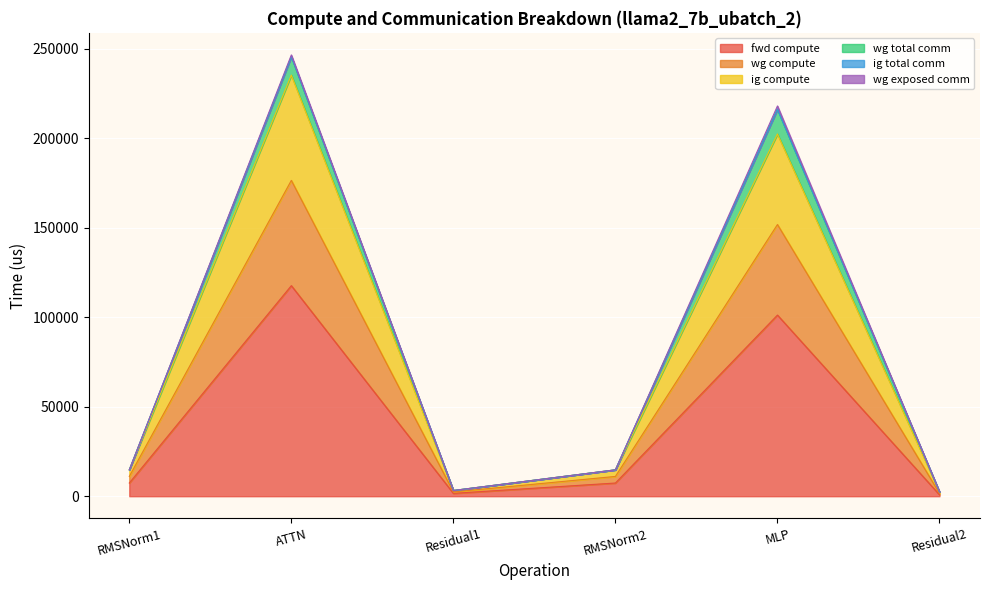

True or false: wg compute and fwd compute cross at least once.

False